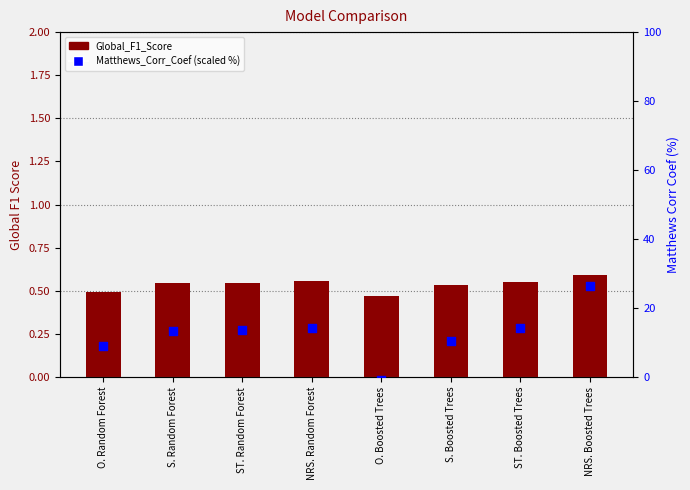

What is the total value across all series at NRS. Boosted Trees?

27.1